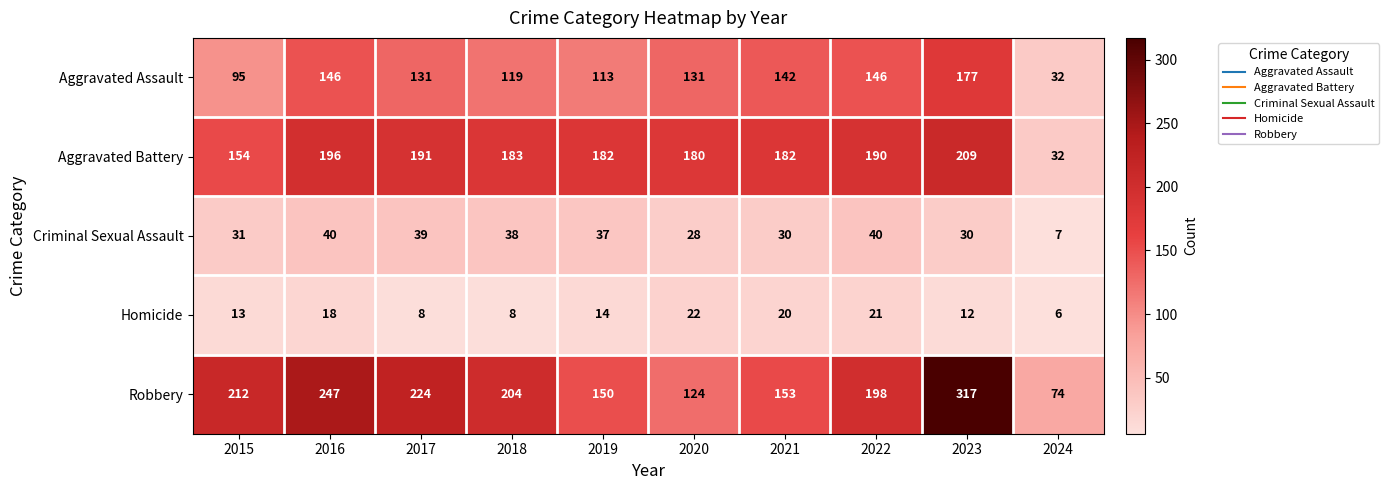

Is it true that Criminal Sexual Assault equals 40 at 2016?

True